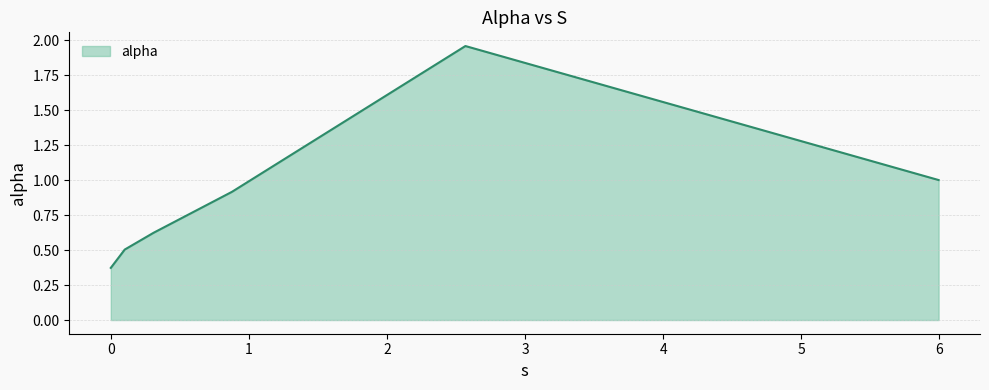

What is the average value?

0.9